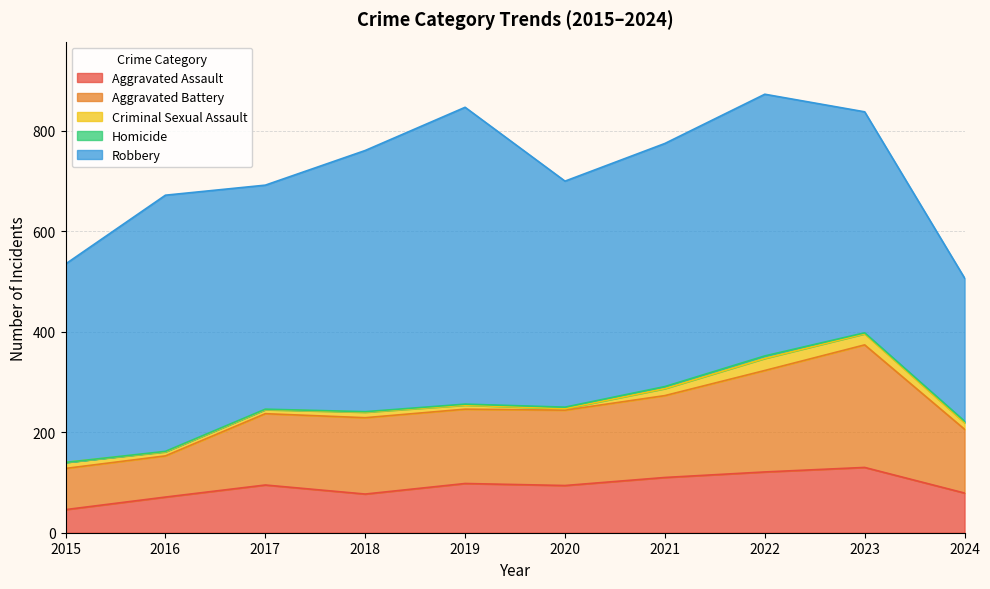

True or false: Aggravated Assault and Robbery intersect in this chart.

False